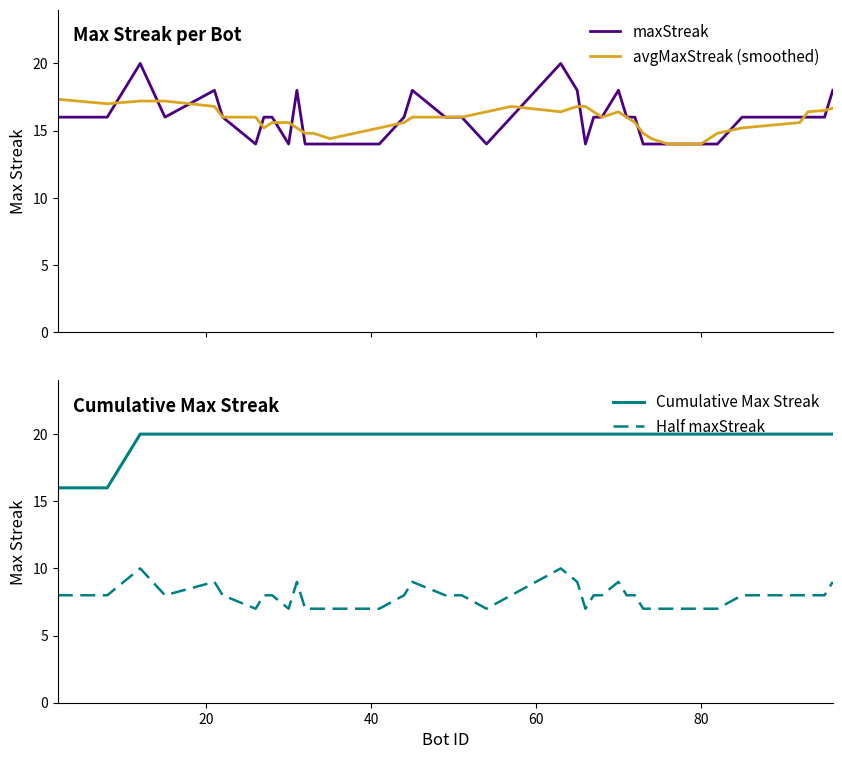

Which series has the largest total across all categories?

Cumulative Max Streak